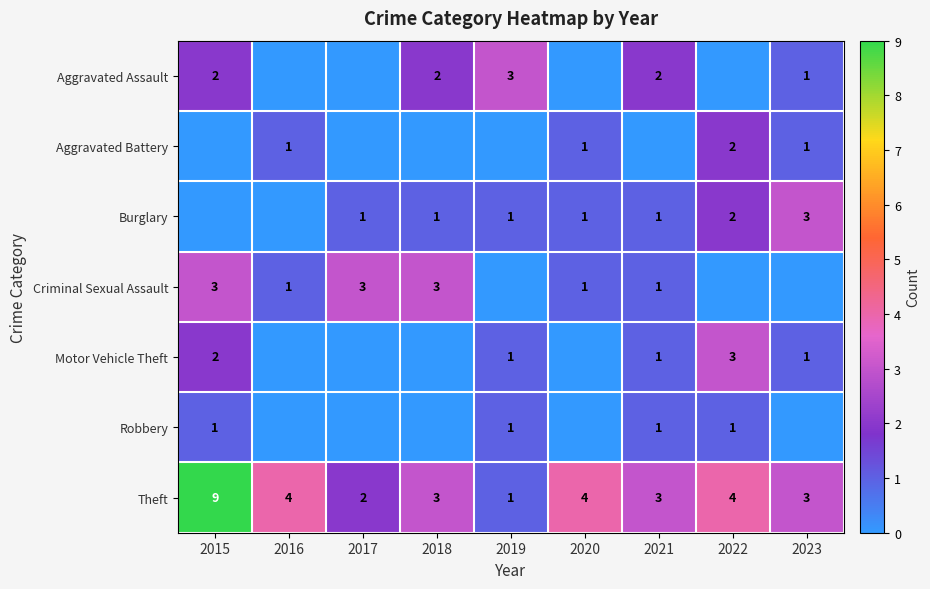

Count the number of categories in the chart.

9